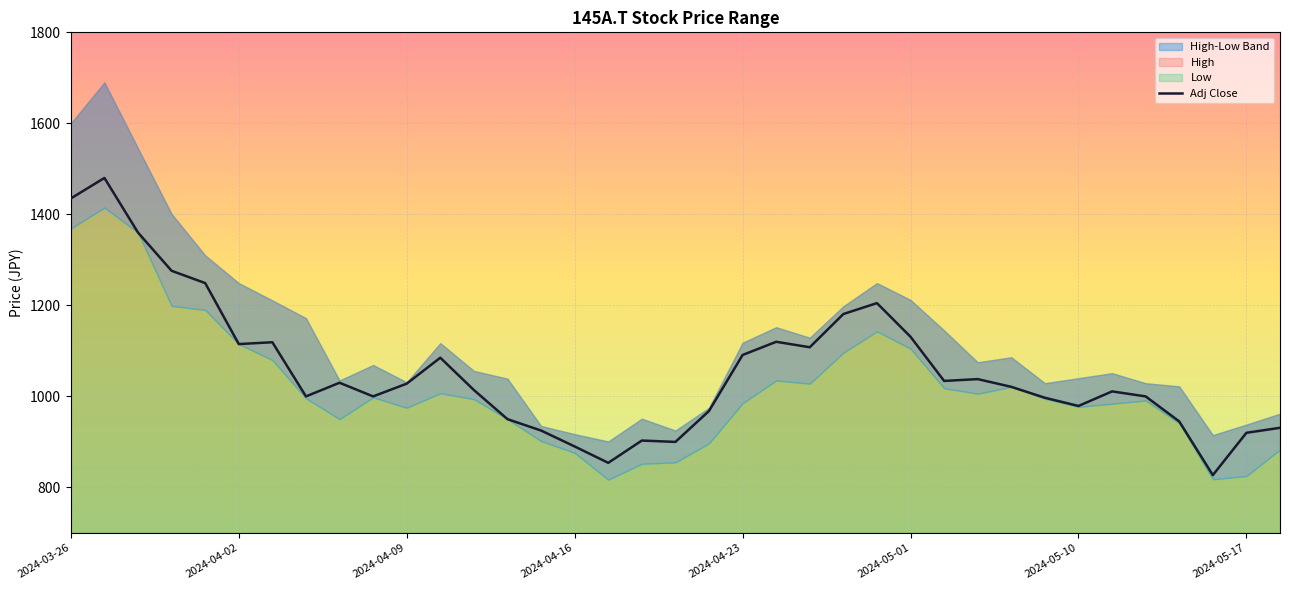

What is the highest value of the Adj Close series?

1480